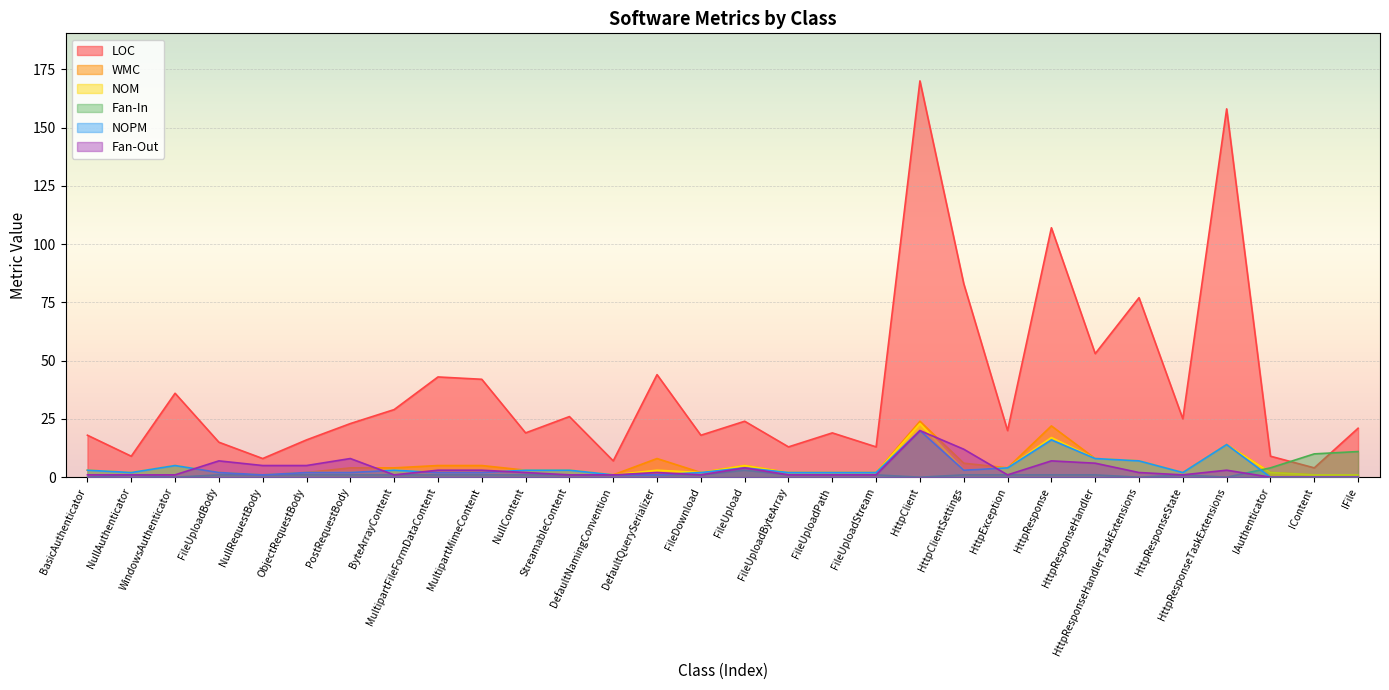

Between which two adjacent categories do NOPM and Fan-In first intersect?

HttpResponseTaskExtensions and IAuthenticator